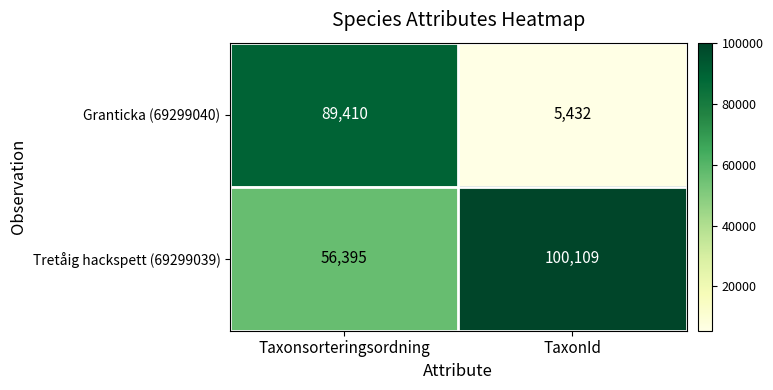

The value of Granticka (69299040) at TaxonId is 3461. True or false?

False